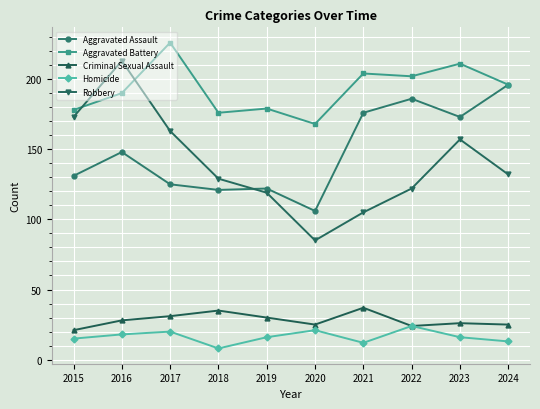

Where does the Homicide series first go above 16?

2016